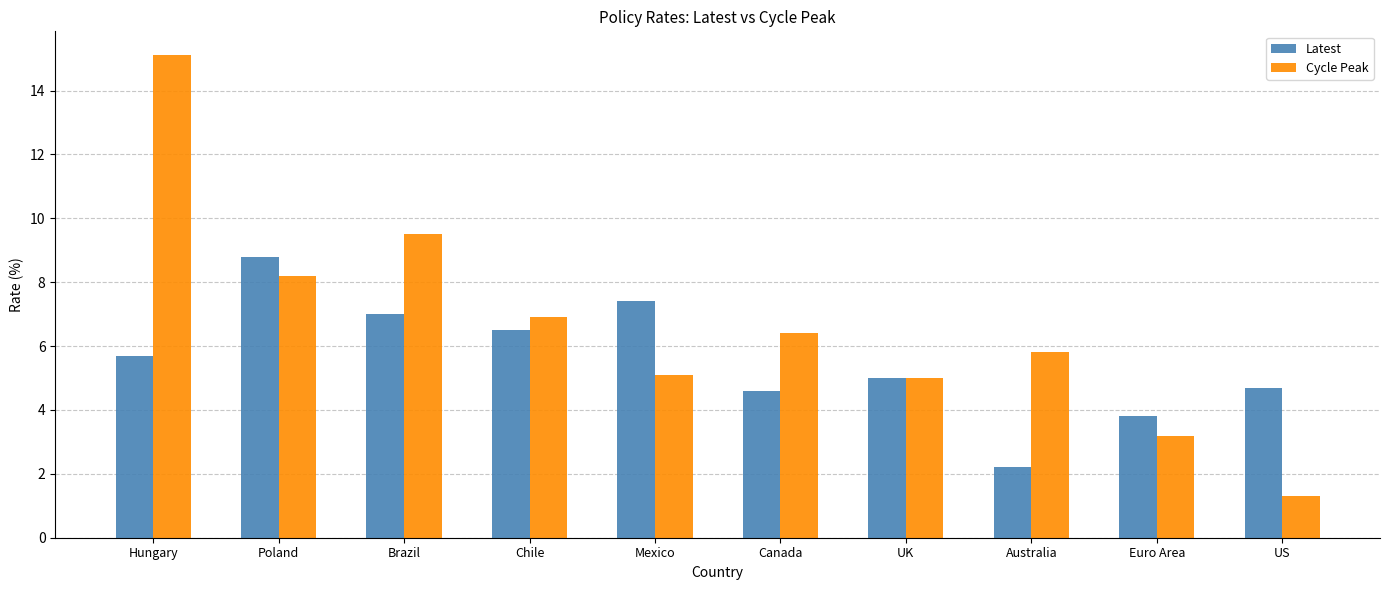

What is the difference between the Latest values at Brazil and Canada?

2.4